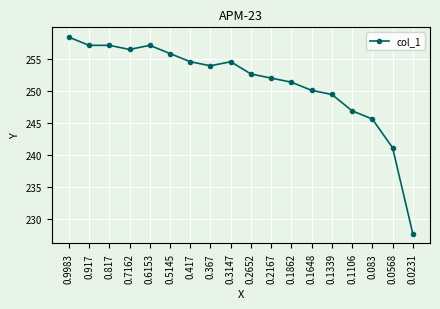

At which label does the data first exceed 253?

0.9983